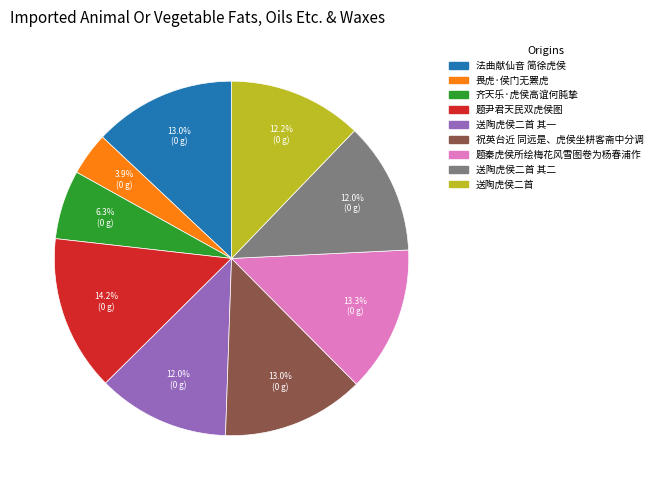

Does any single category account for the majority?

No